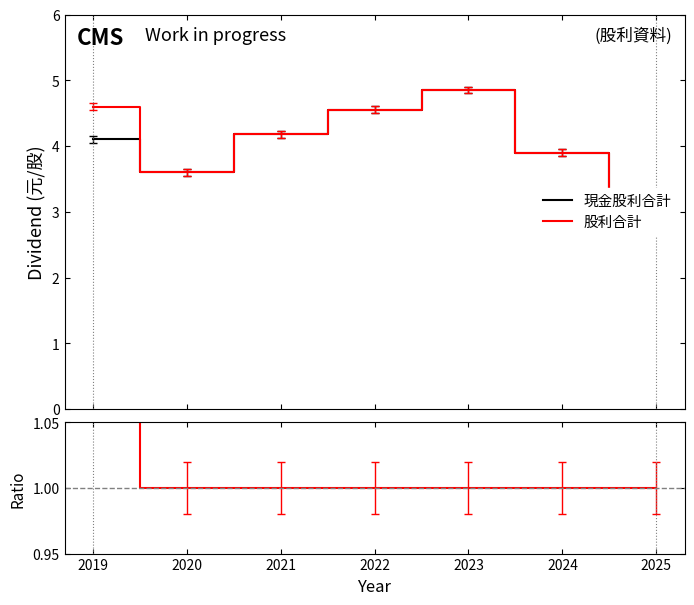

Which category has the lowest value across all series?

2020